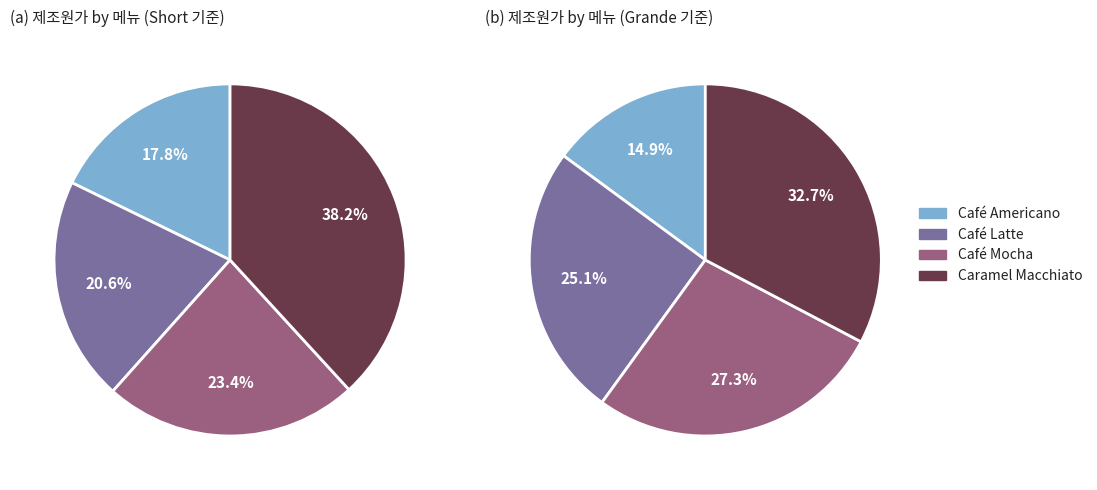

Rank the series at Café Mocha from highest to lowest value.

Caramel Macchiato, Café Mocha, Café Latte, Café Americano